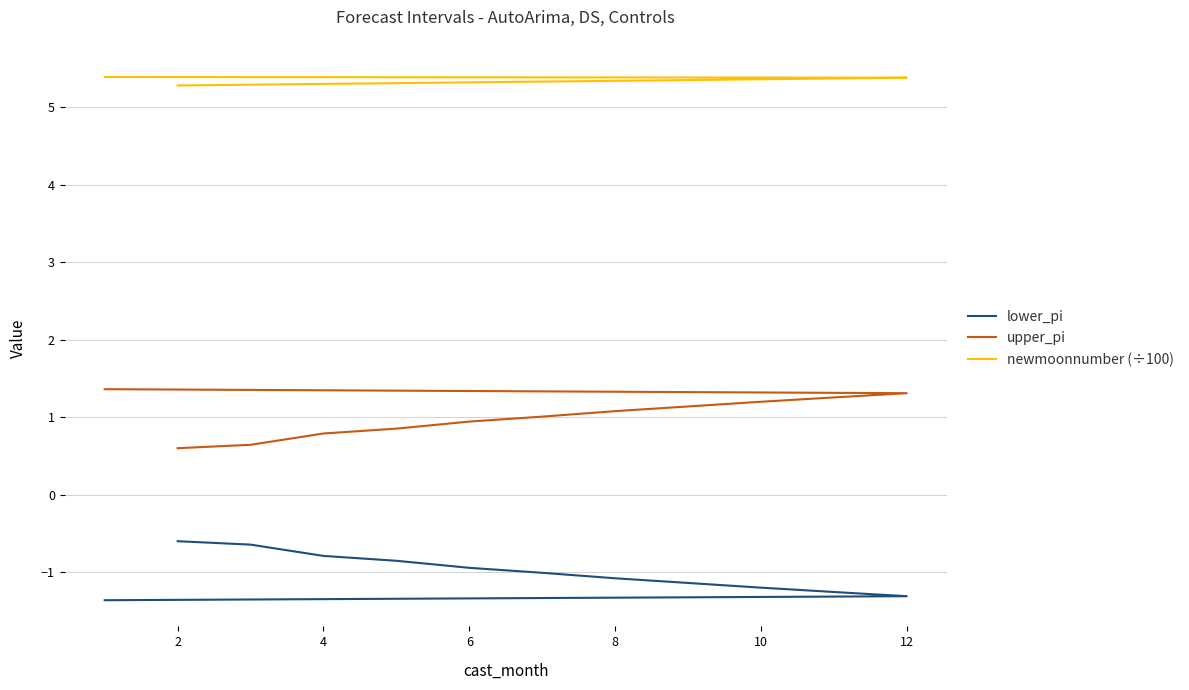

What is the sum of the newmoonnumber (÷100) values at 12 and 10?

10.7